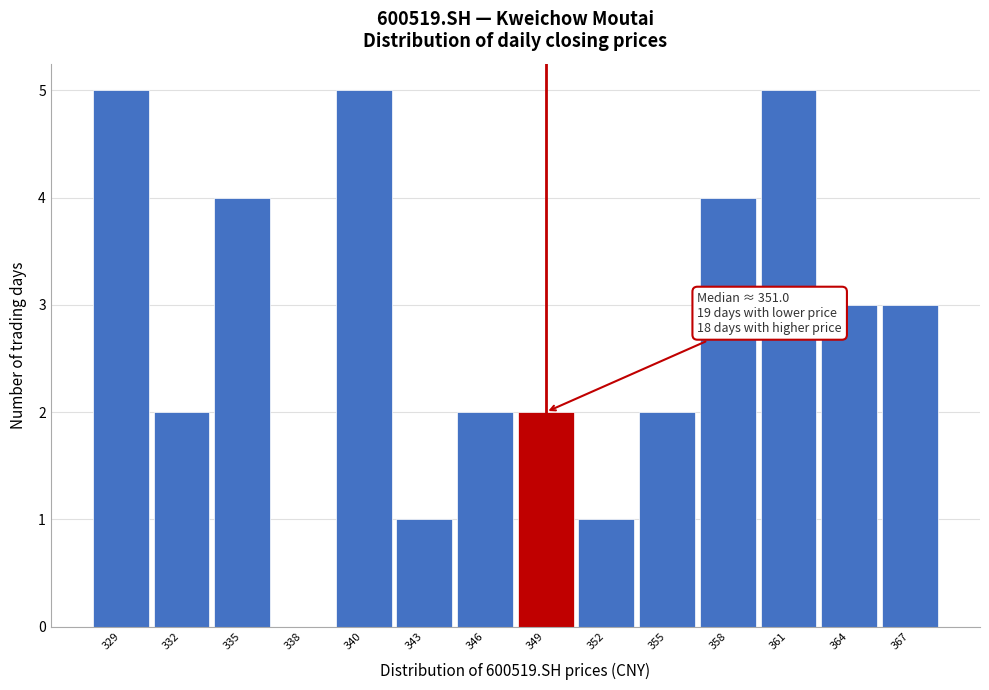

Reading left to right, extract all data points from this chart.

329=5	332=2	335=4	338=0	340=5	343=1	346=2	349=2	352=1	355=2	358=4	361=5	364=3	367=3